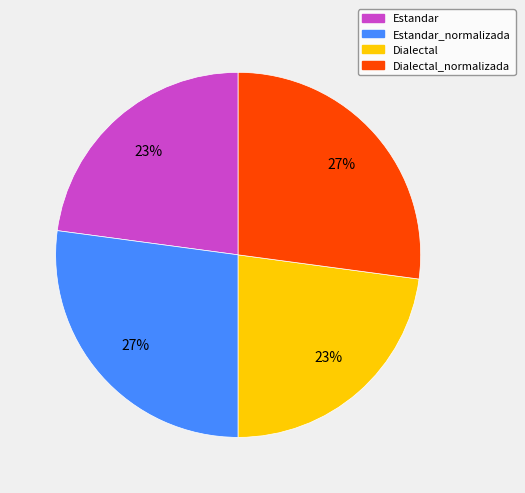

To the nearest percent, what portion does Dialectal_normalizada represent?

27%